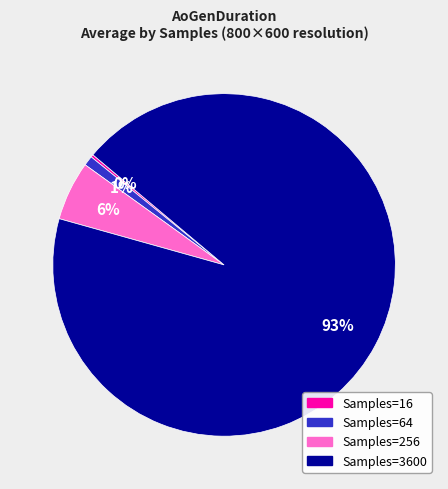

Is there a majority slice in this chart?

Yes